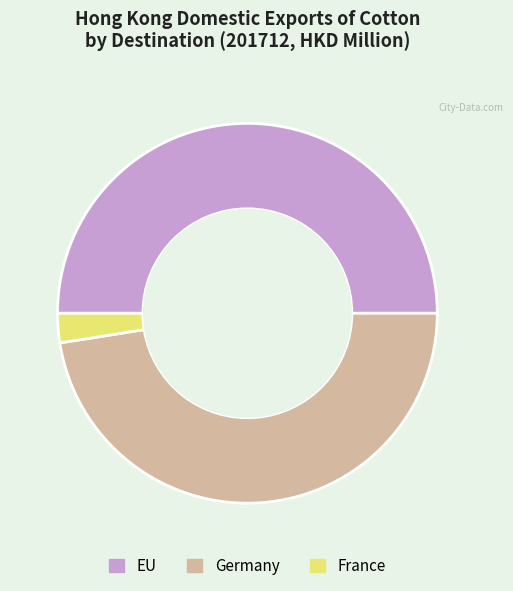

Rank the categories by value from lowest to highest.

France, Germany, EU